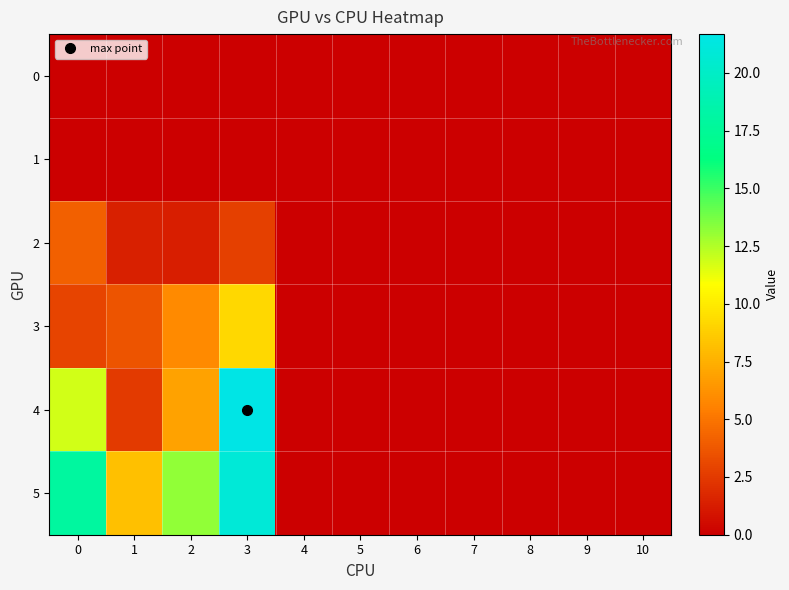

How many data points does each series have?

11